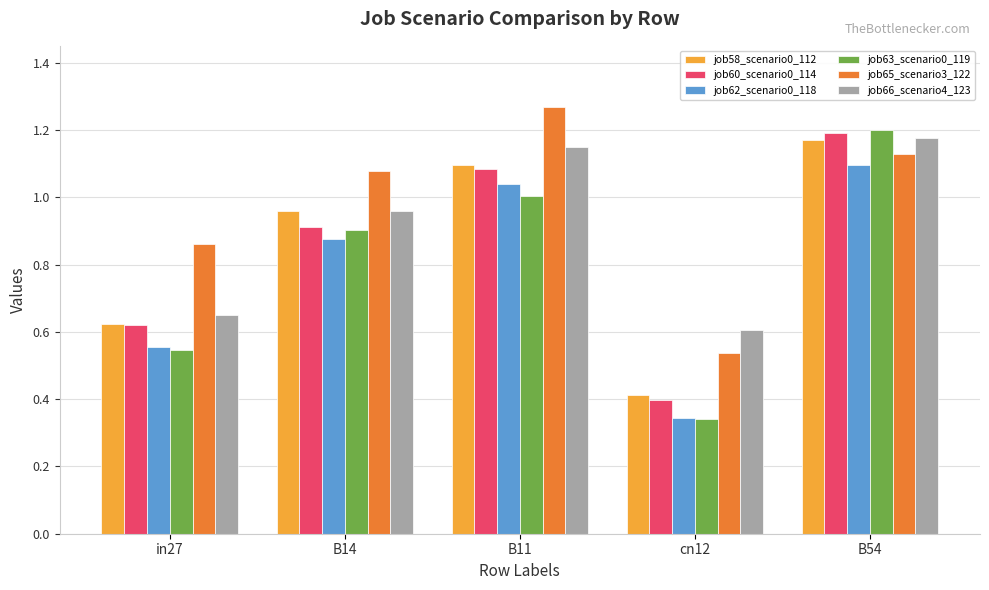

The value of job65_scenario3_122 at cn12 is 0.9. True or false?

False